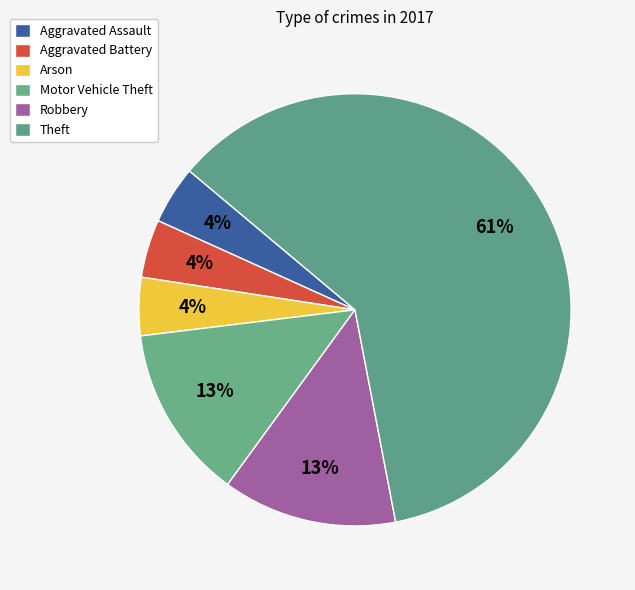

Which category accounts for the majority?

Theft